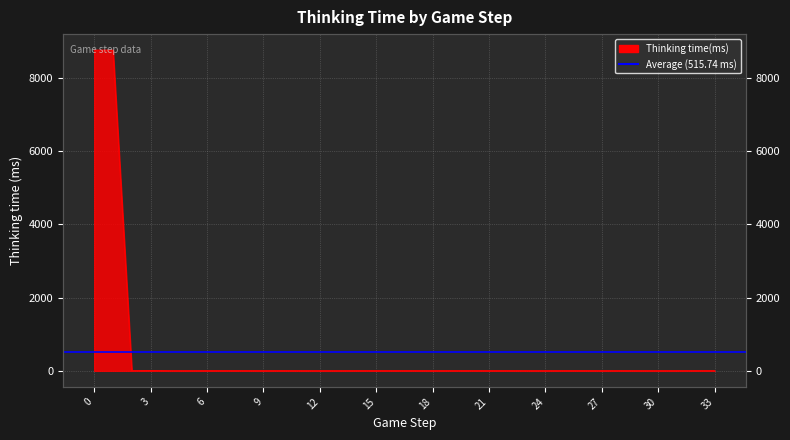

What is the ratio of the value at 20 to the value at 15?

1.0